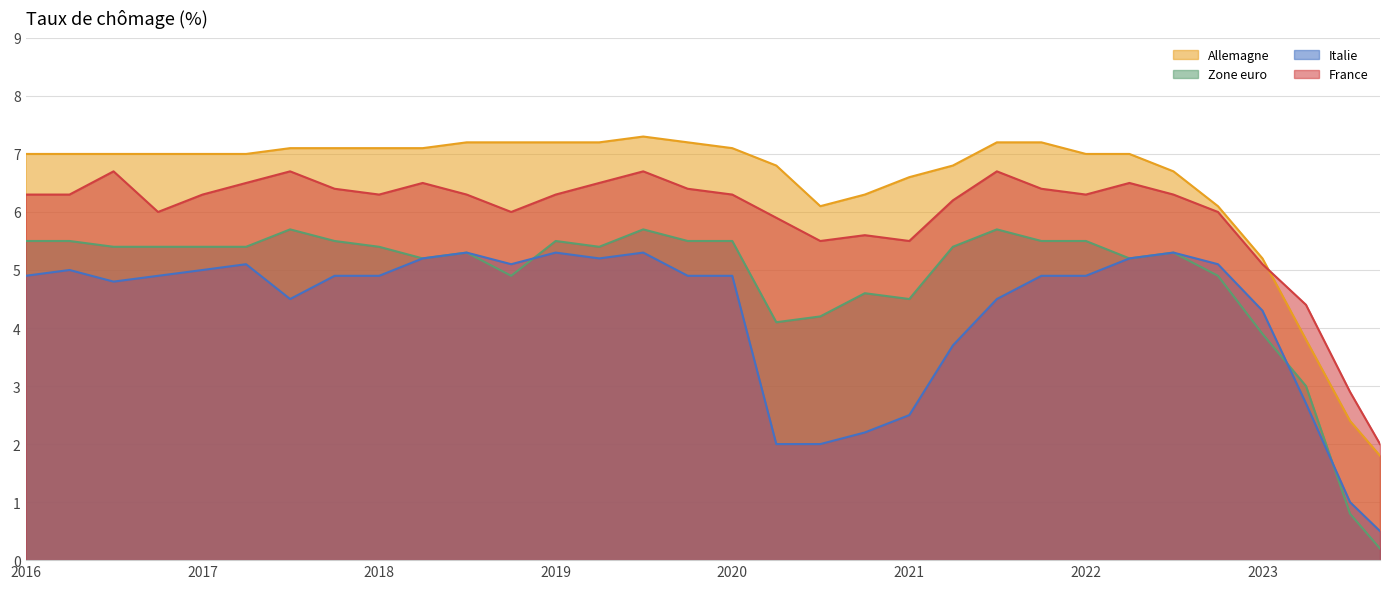

Where is the first local minimum for Allemagne?

2020-07-01